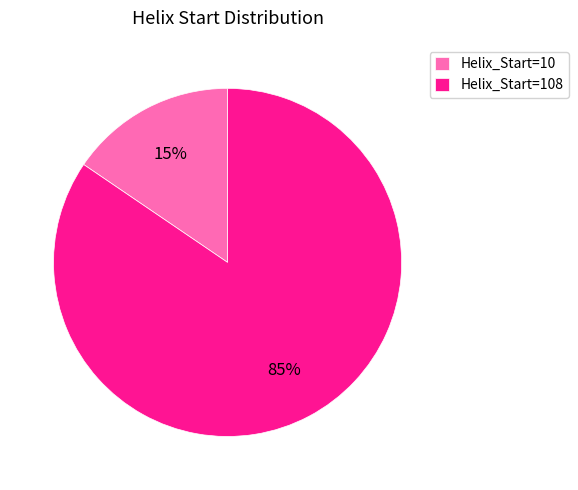

Is it true that Helix_Start=10 is 15% of the pie?

True